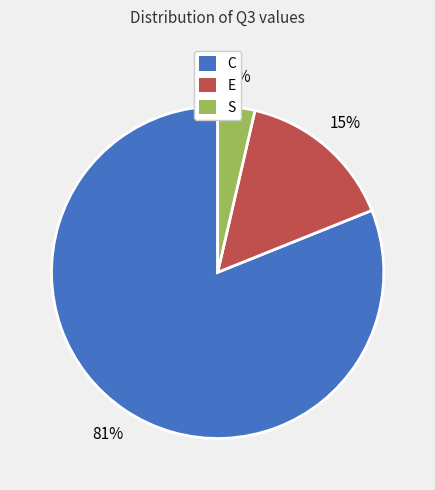

Is it true that C is 96% of the pie?

False